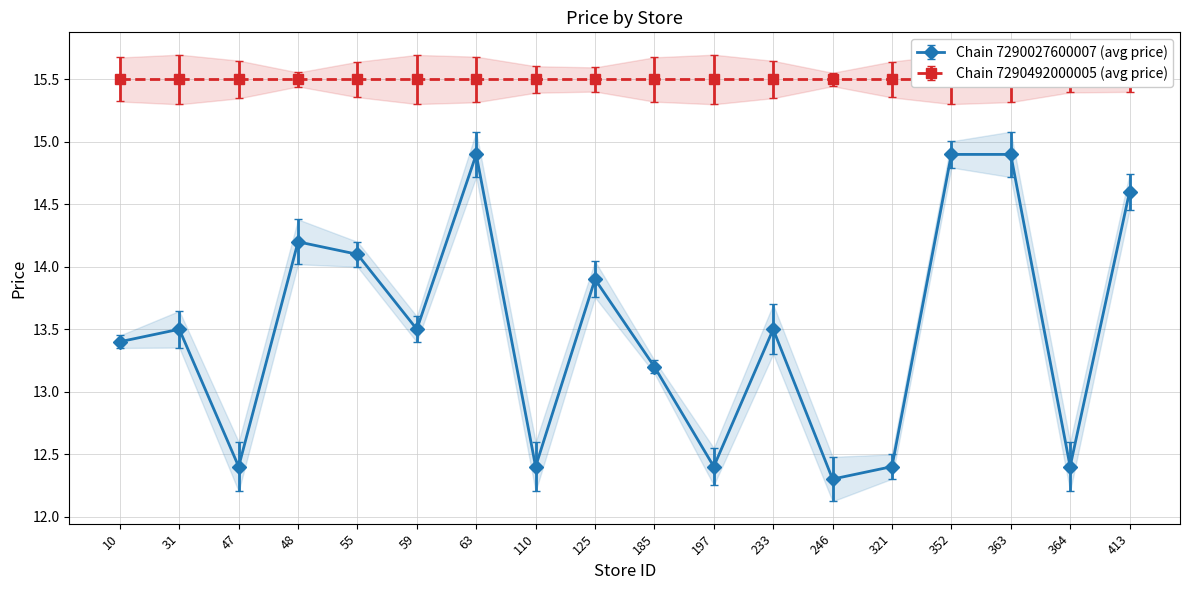

At which category does the chart reach its peak across all series?

63